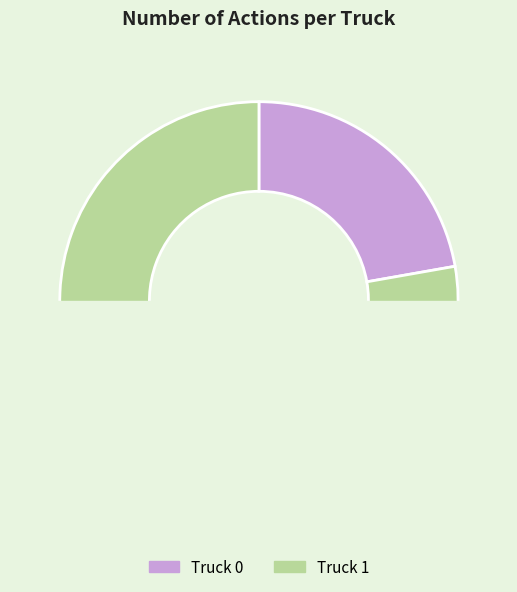

Which category has the biggest portion of the pie?

Truck 1